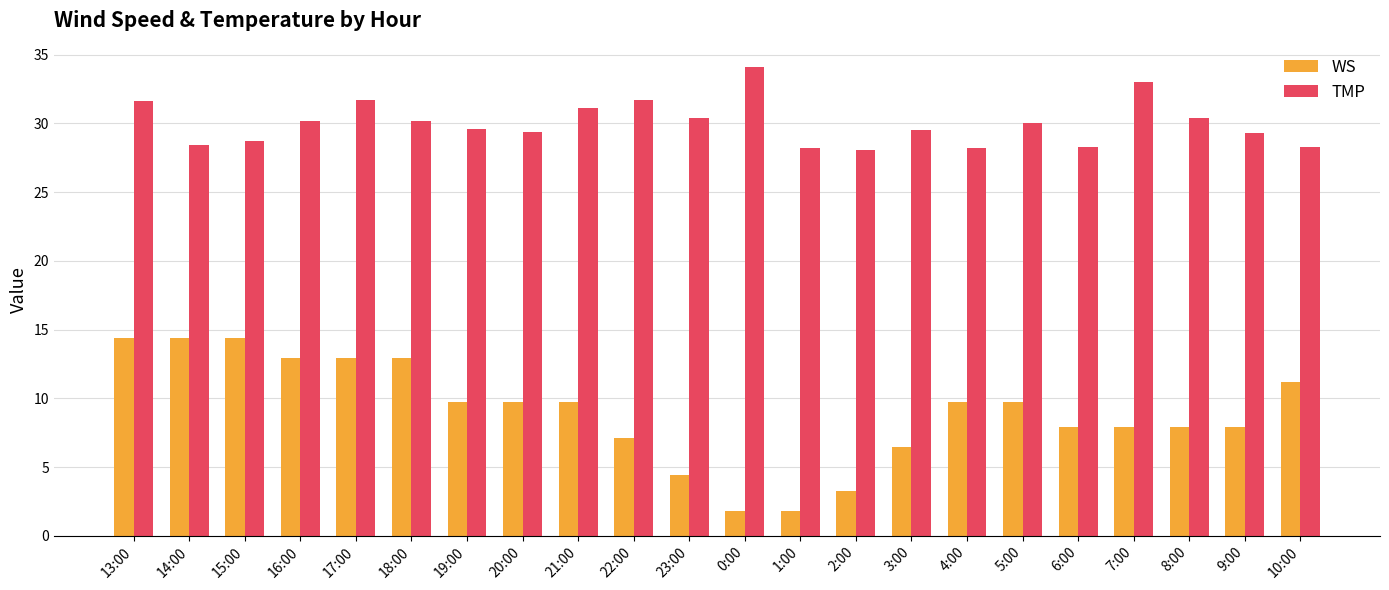

What position from the left is 20:00?

8